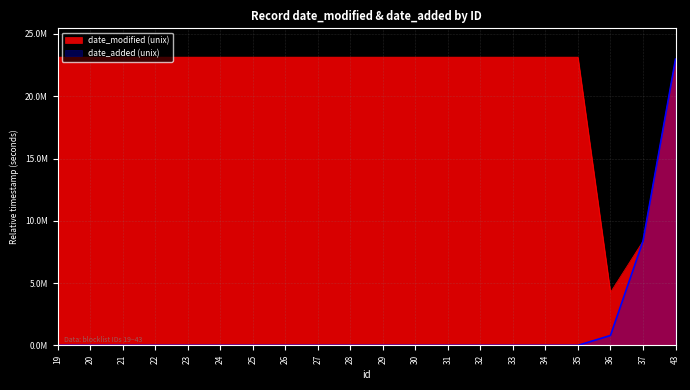

Reading left to right, transcribe all the data shown in this chart.

date_modified: 23137726	23137728	23137730	23137732	23137733	23137735	23137736	23137737	23137738	23137740	23137759	23137753	23137750	23137747	23137745	23137744	23137743	4257418	8361317	22971706
date_added: 0	0	0	0	0	0	0	0	0	0	0	0	0	0	0	0	0	794157	8361222	22971706